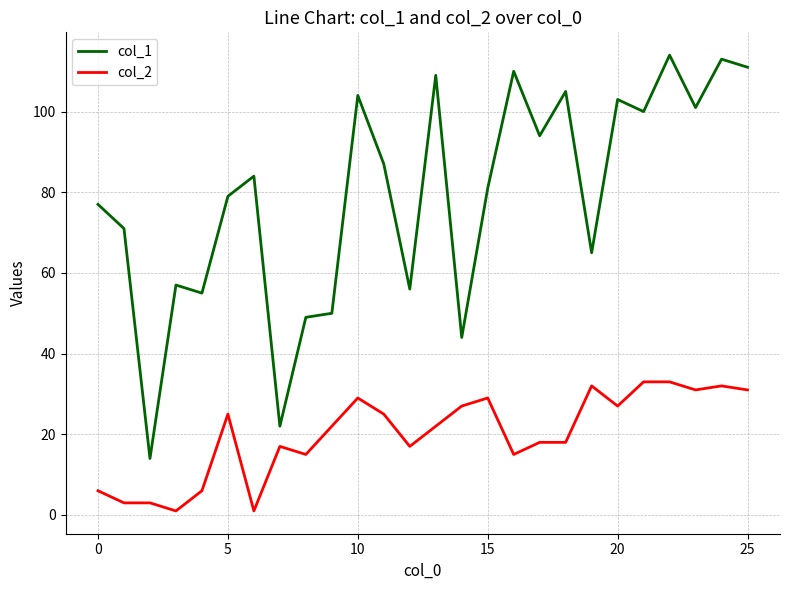

Which series has the largest total across all categories?

col_1